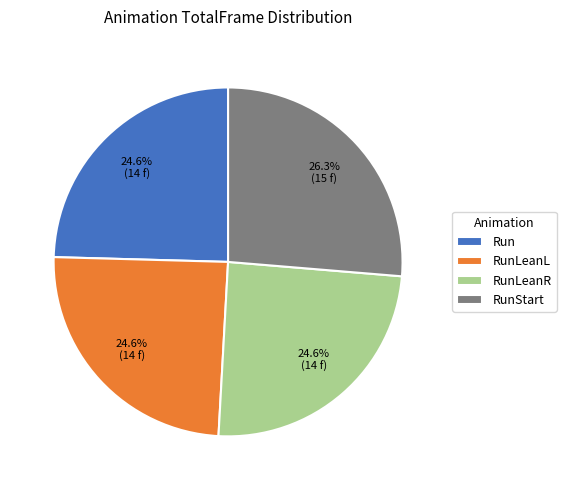

Which category has the biggest portion of the pie?

RunStart